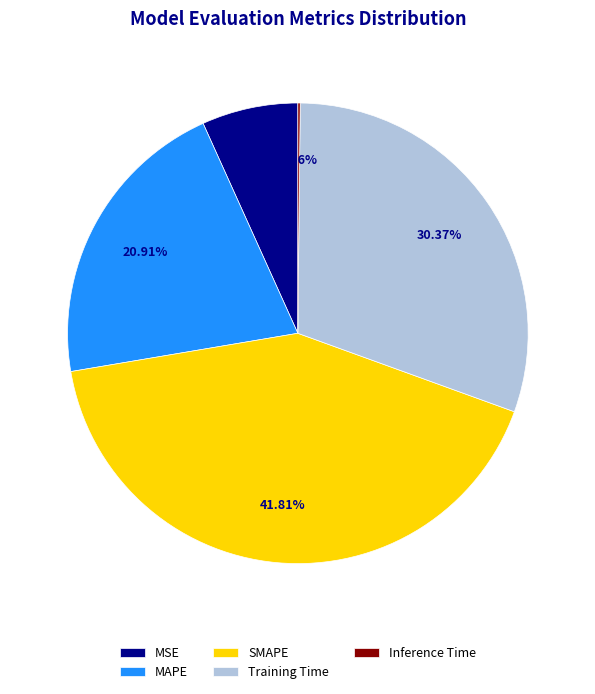

Combined, what portion of the pie is MSE and Training Time?

37.1%